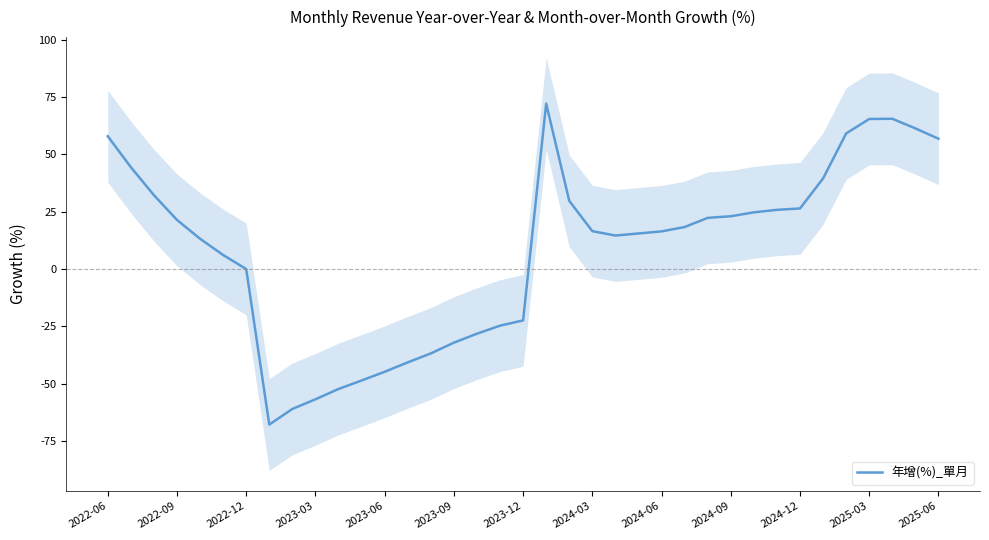

True or false: 年增(%)_單月 has a value of -44.8 at 2023-06.

True